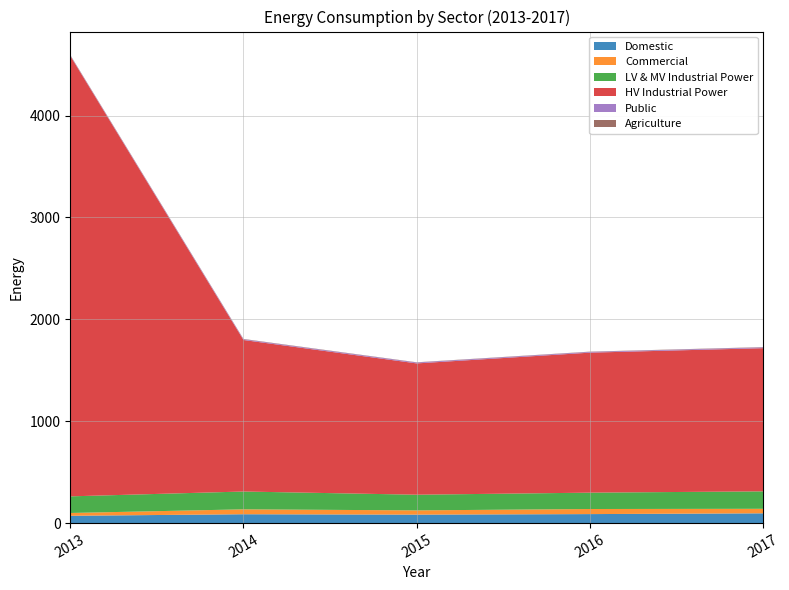

Reading right to left, transcribe all the data shown in this chart.

Domestic: 96.0	88.4	83.1	87.0	71.7
Commercial: 44.3	49.9	41.6	48.2	27.6
LV & MV Industrial Power: 171.3	160.5	153.8	174.8	163.2
HV Industrial Power: 1405.3	1374.2	1288.7	1487.2	4323.6
Public: 7.8	7.4	8.8	7.3	5.1
Agriculture: 2.8	2.5	2.2	3.1	3.7